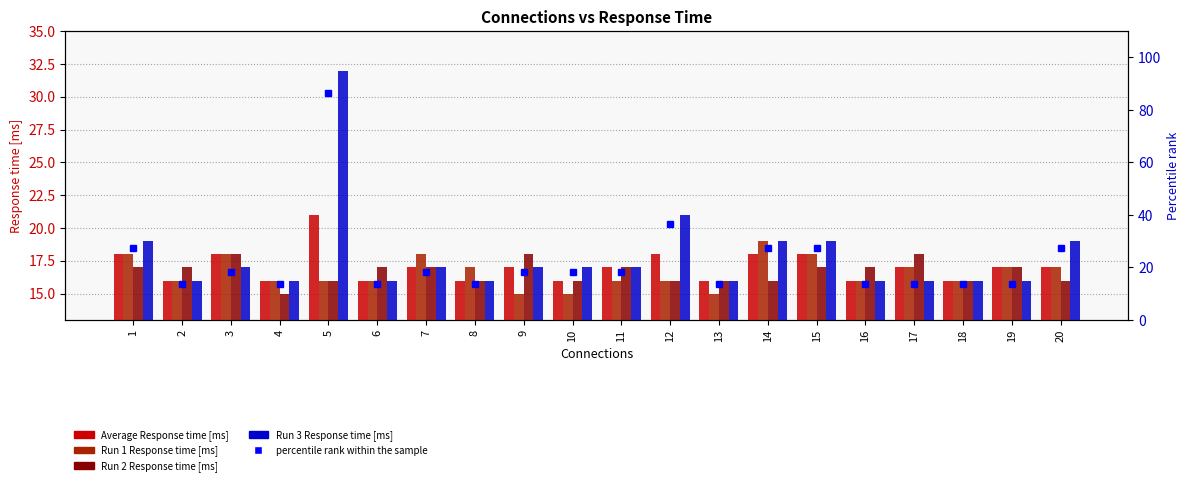

How many groups of bars are there?

20